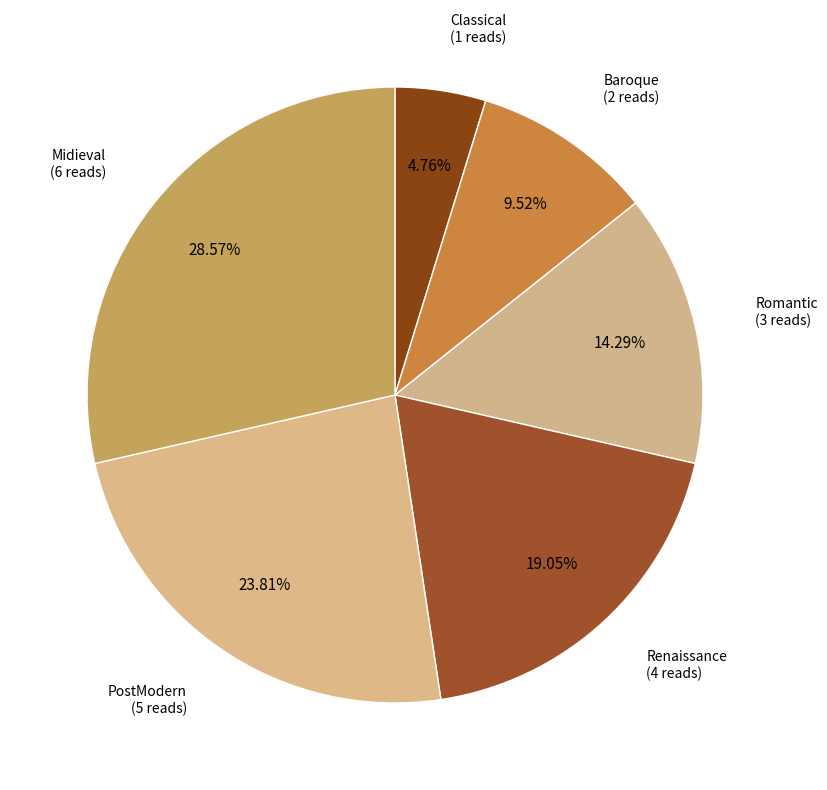

To the nearest percent, what is the average slice percentage?

17%